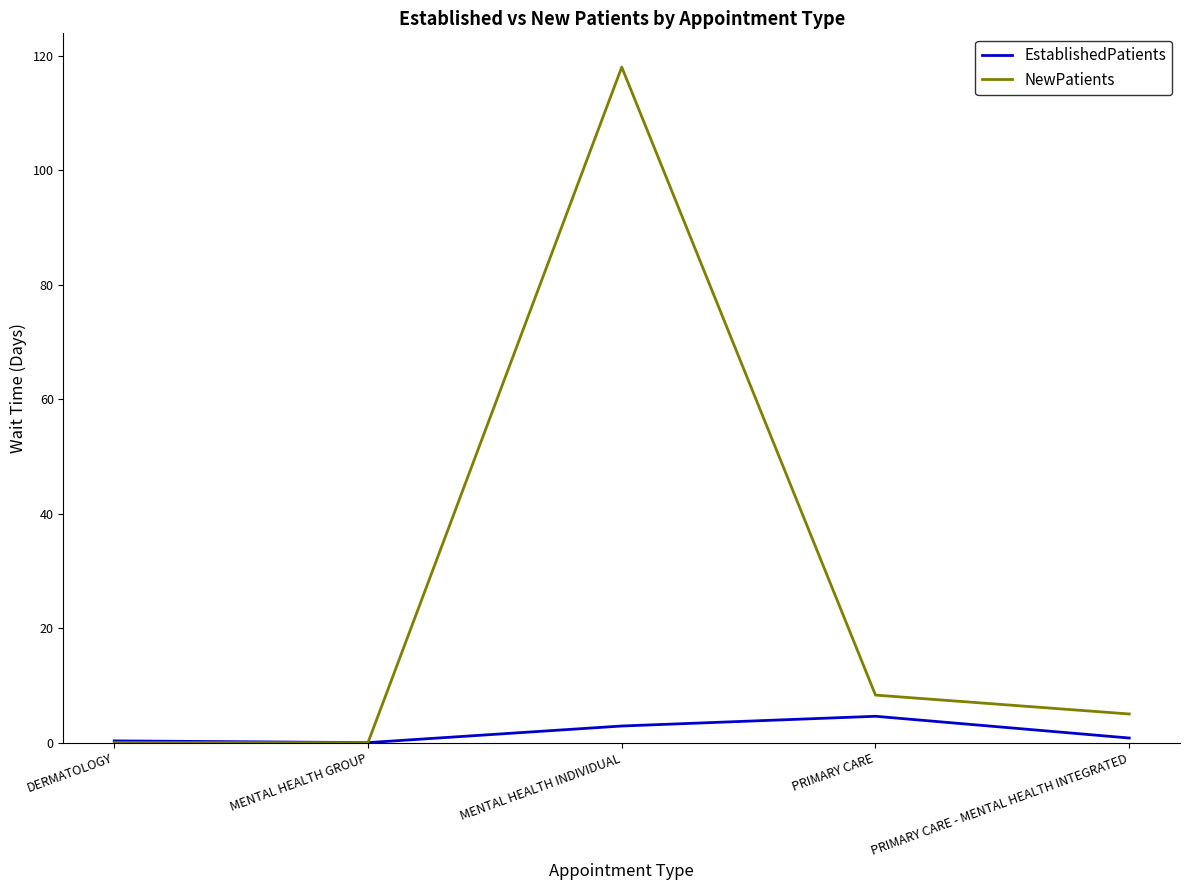

List the series in order of their overall mean, lowest first.

EstablishedPatients, NewPatients